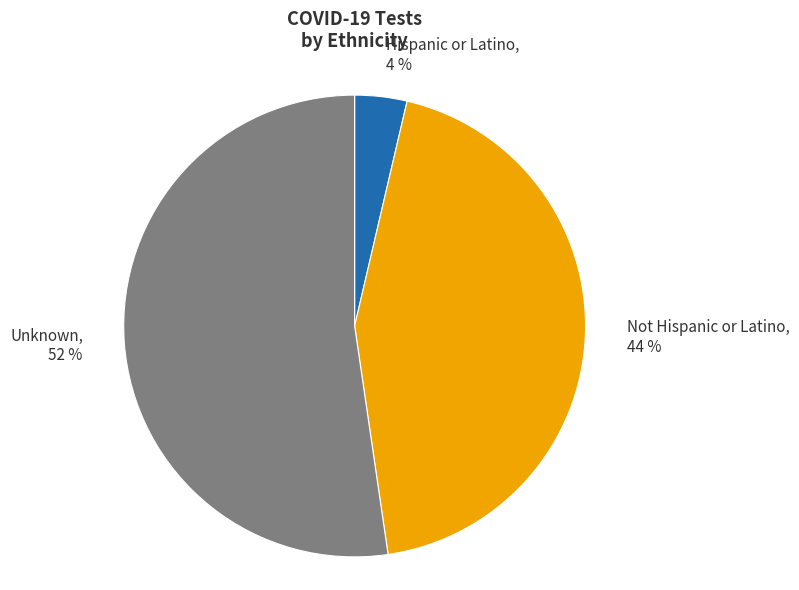

Is Unknown the majority of the pie?

Yes